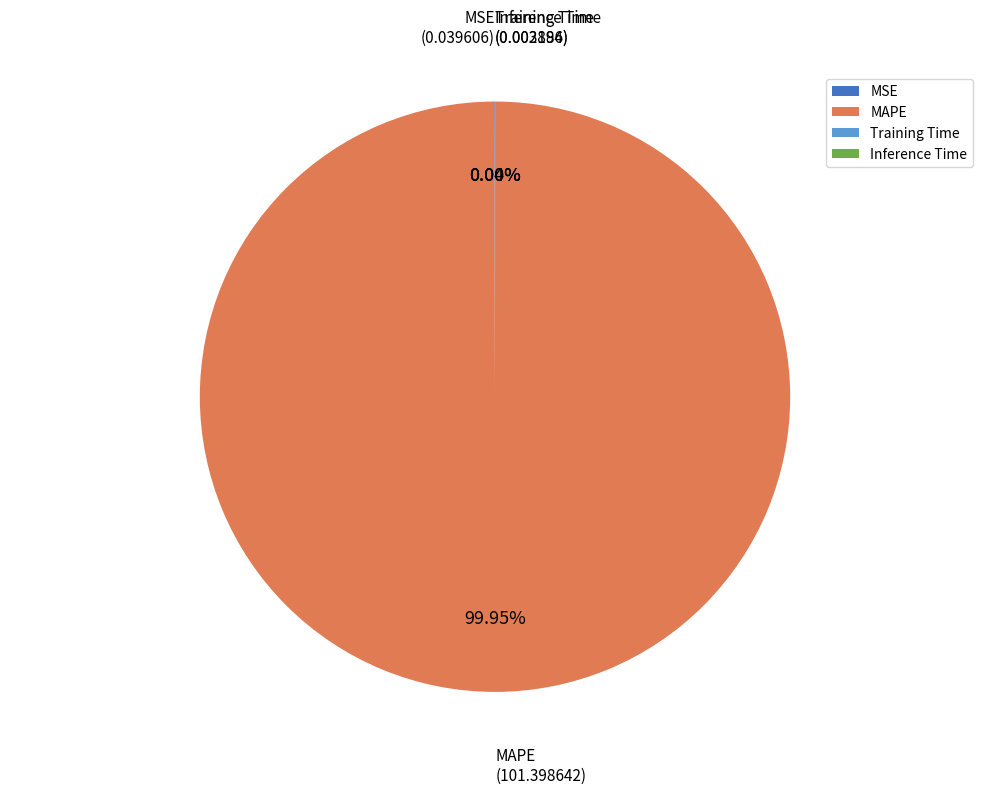

Which slice is the largest?

MAPE